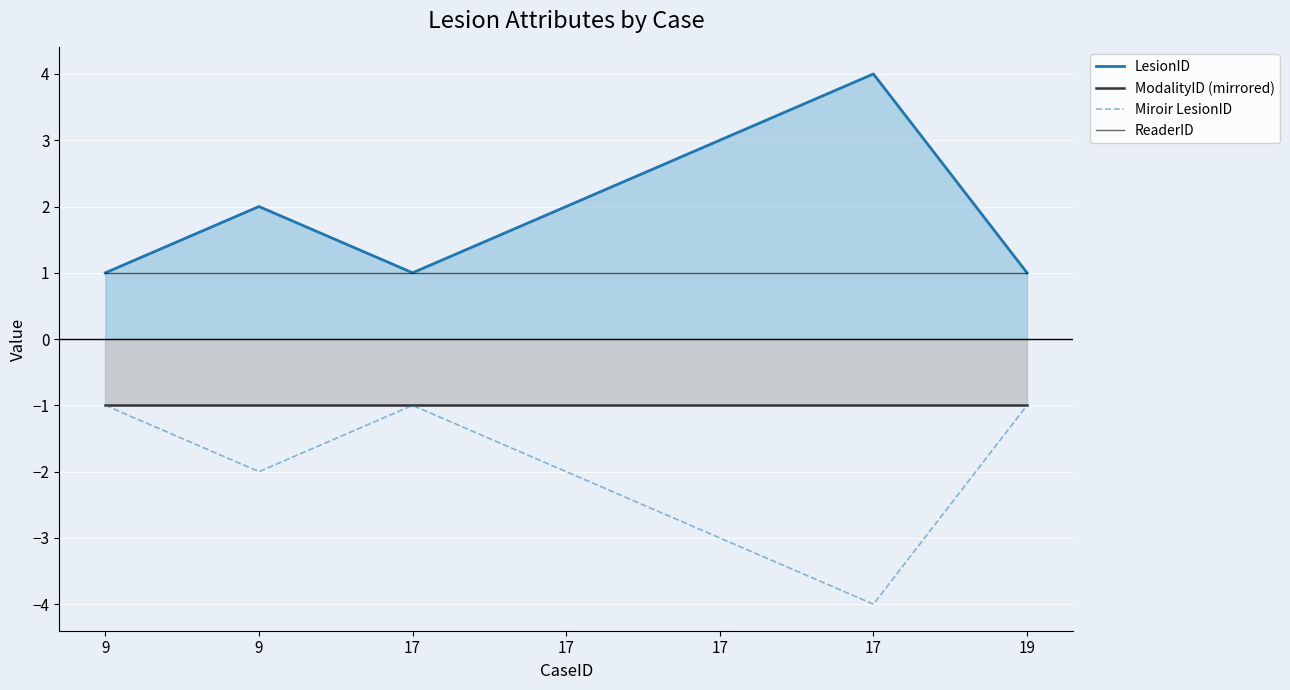

The ModalityID (mirrored) series shows -1 at 9. True or false?

True